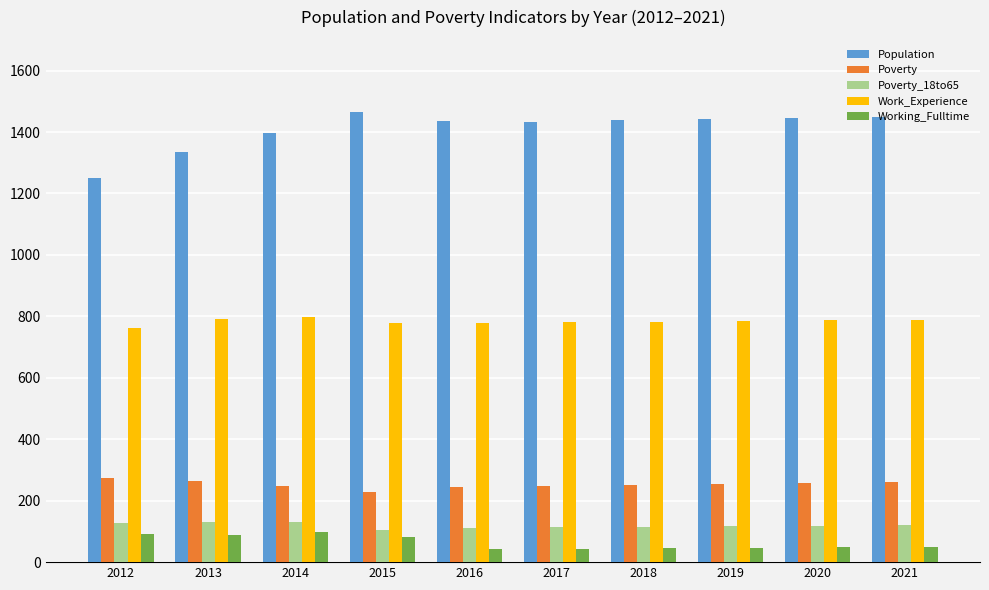

Which series has the largest total across all categories?

Population